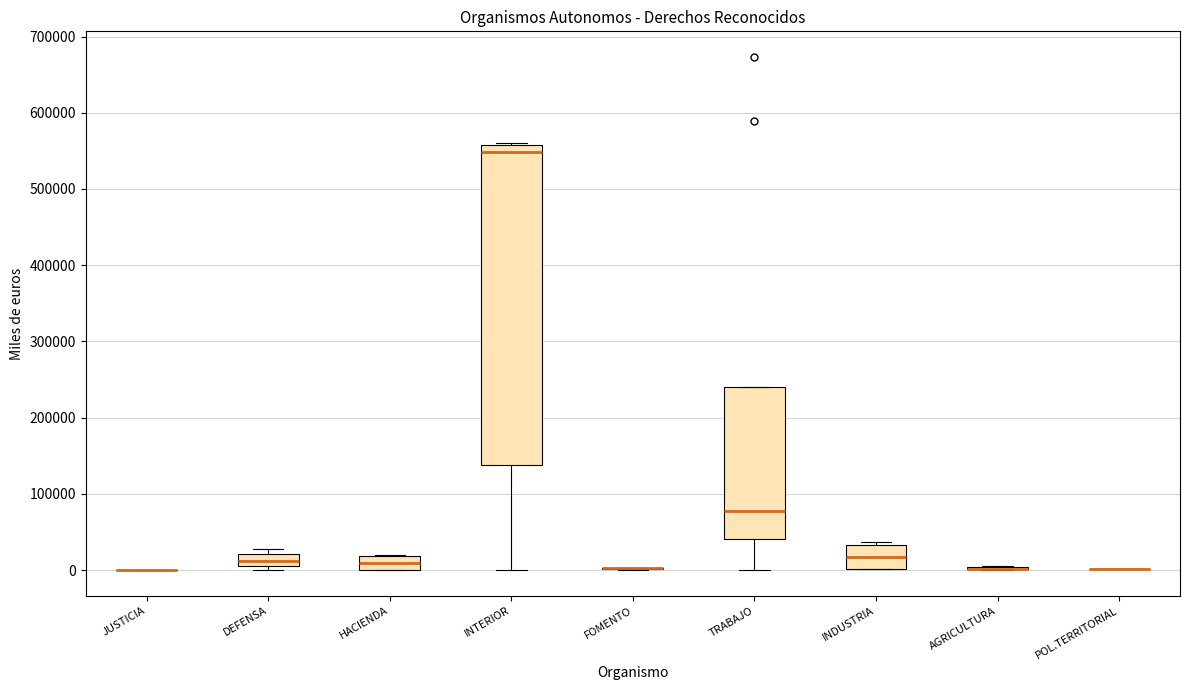

Which box is the tallest, from its lower edge to its upper edge?

INTERIOR